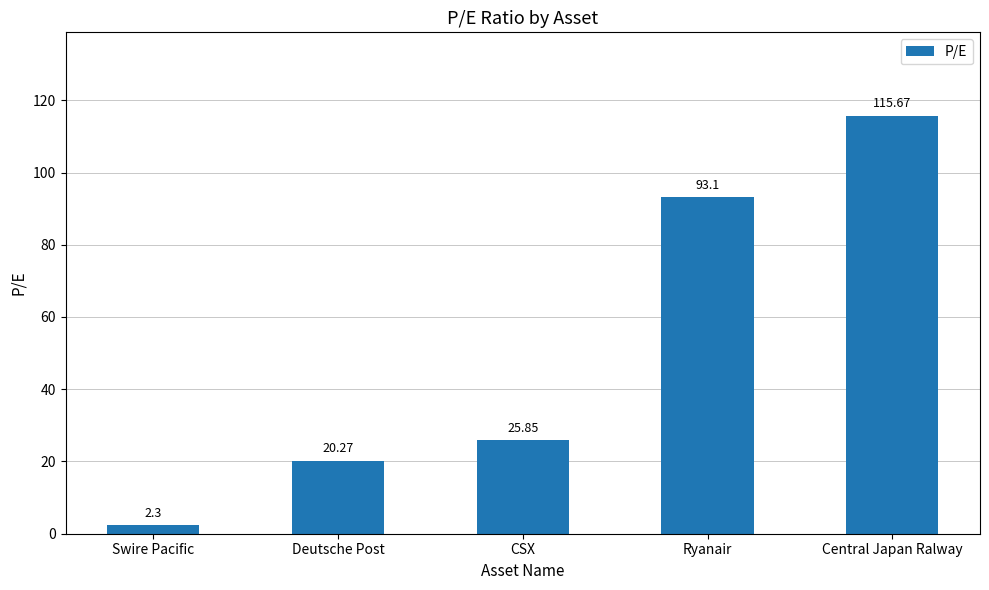

Which label corresponds to the largest value in the chart?

Central Japan Ralway